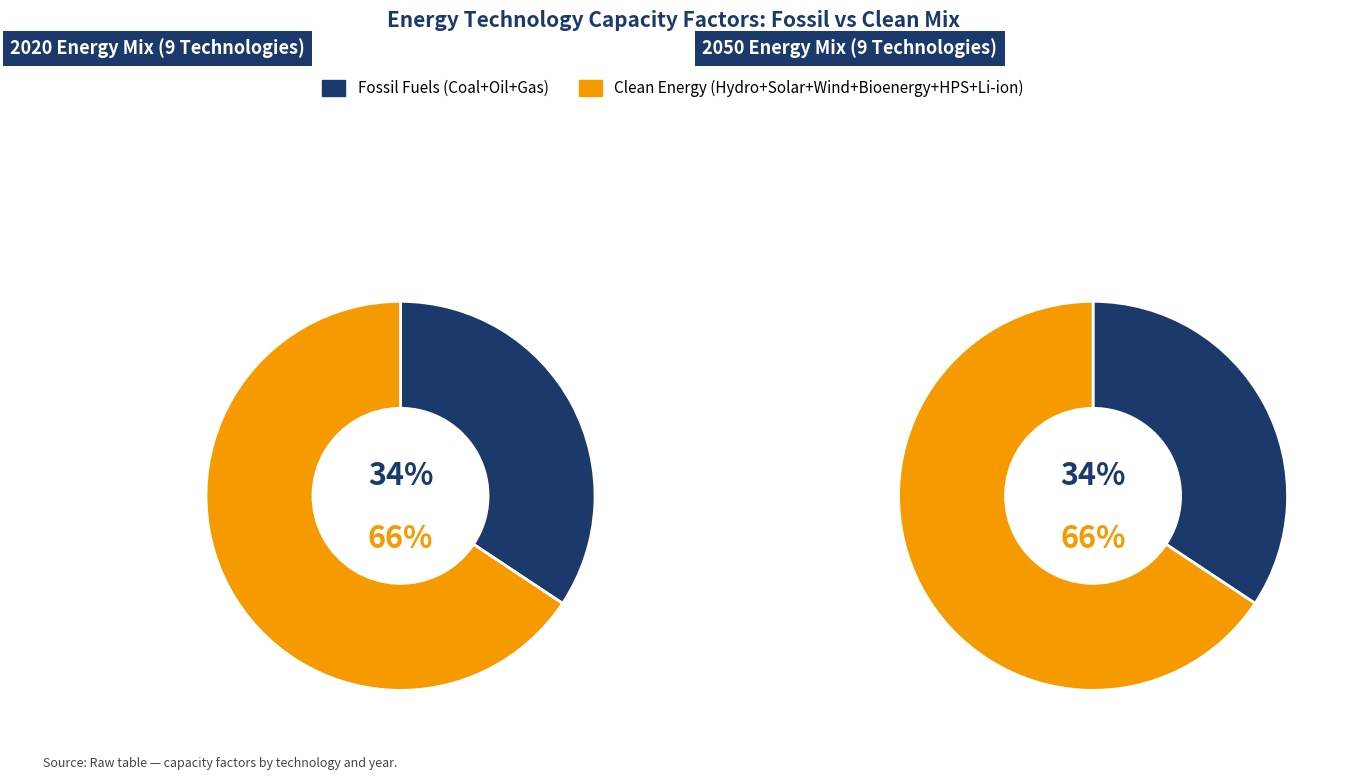

Between Wind and Oil, which is larger?

Wind